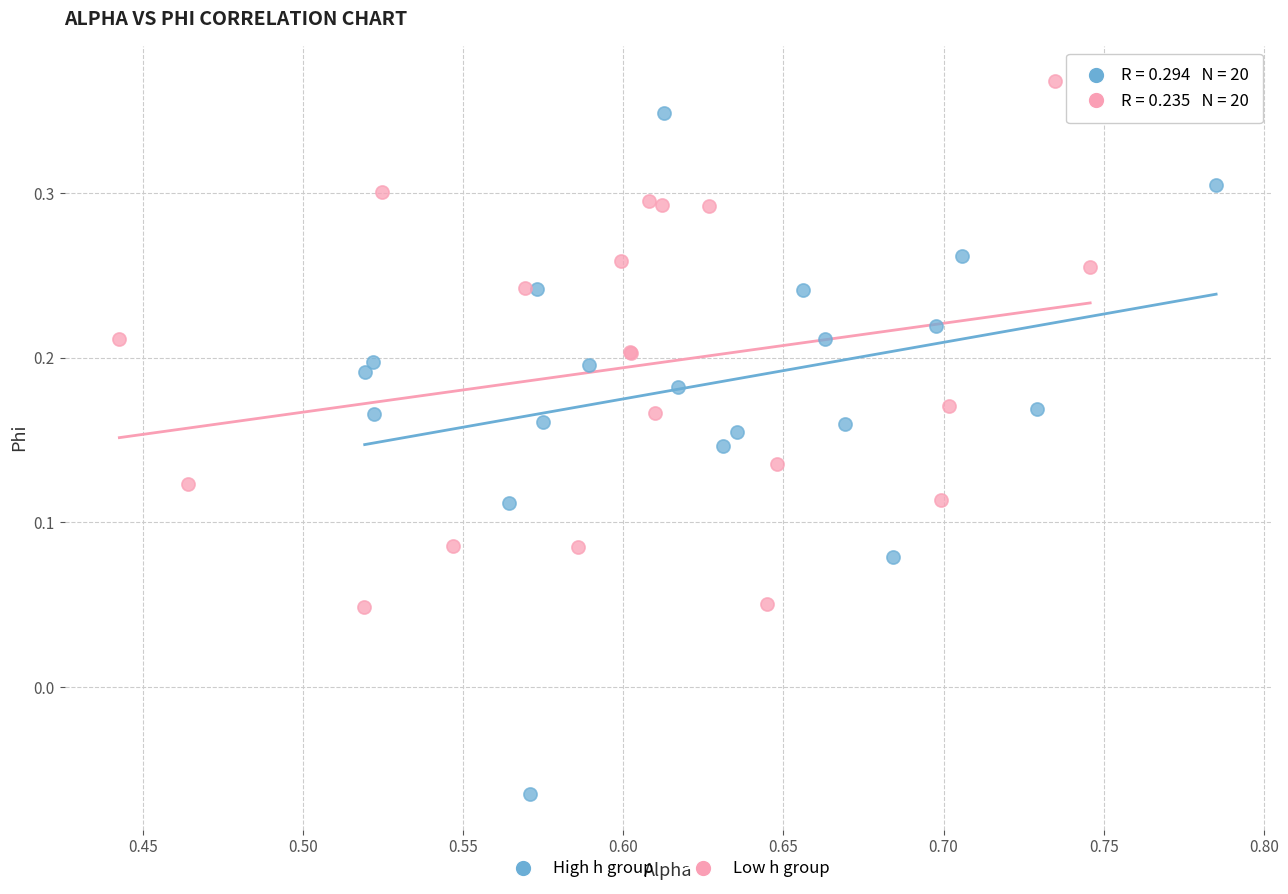

Which series reaches the maximum Y coordinate?

Low h group